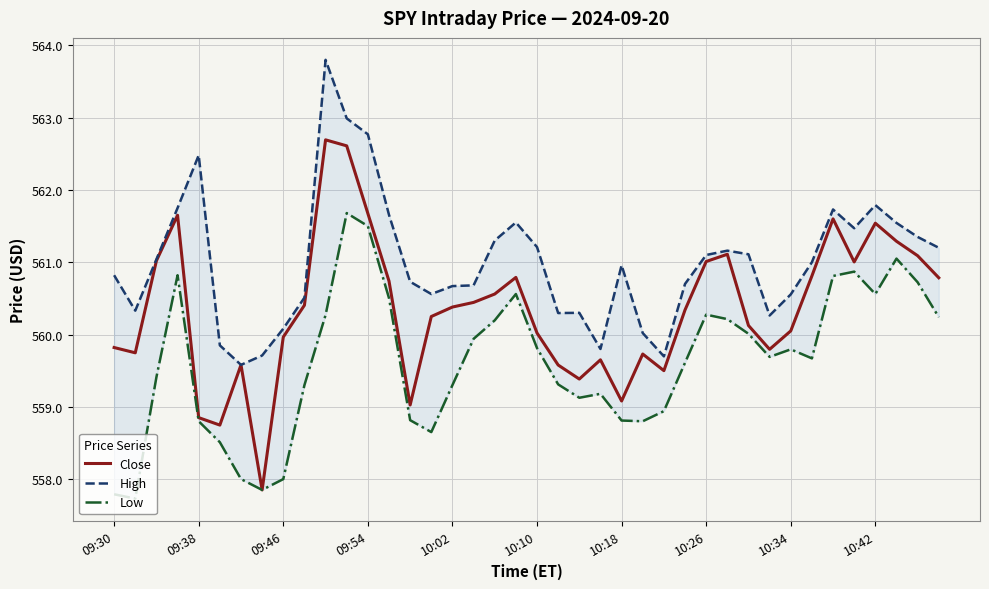

How many data points in Close are less than 560?

15